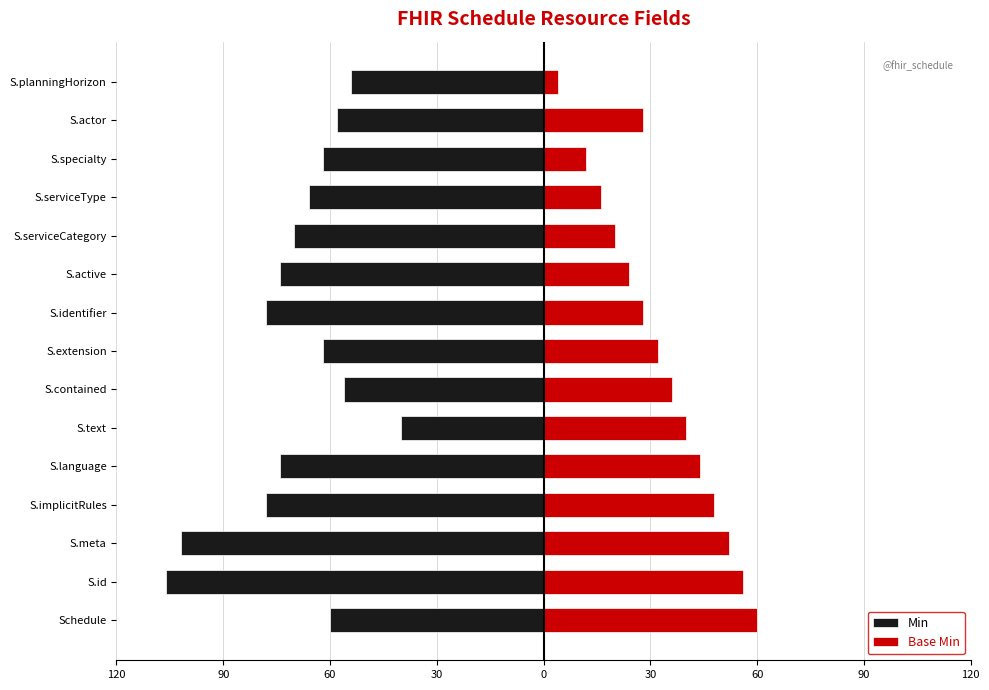

What are all the series names shown in the legend?

Min, Base Min